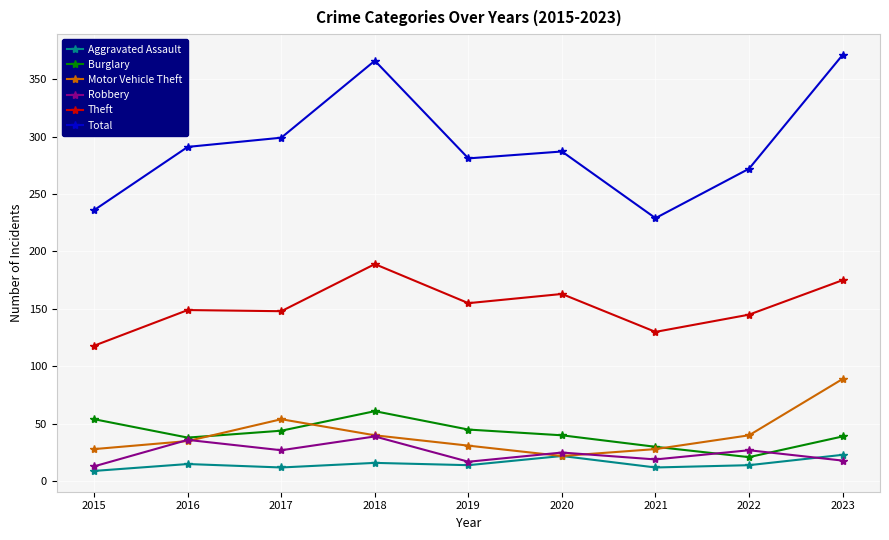

What are all the series names shown in the legend?

Aggravated Assault, Burglary, Motor Vehicle Theft, Robbery, Theft, Total